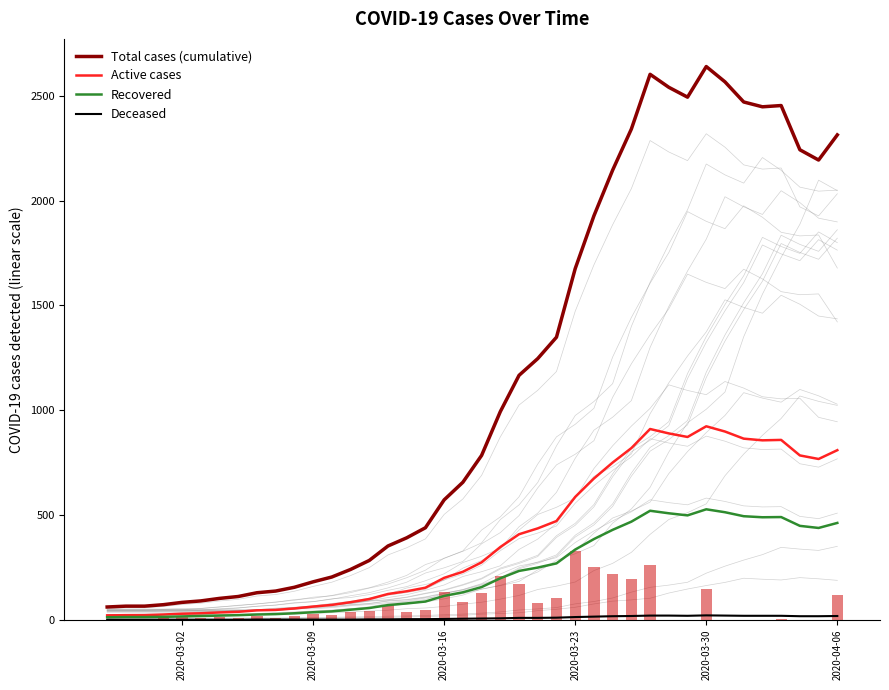

Reading left to right, extract all data points from this chart.

Total cases (cumulative): 61	65	65	72	83	90	102	111	129	137	155	181	204	240	283	352	391	439	572	656	784	993	1166	1246	1348	1675	1927	2145	2341	2602	2540	2493	2639	2566	2470	2447	2453	2242	2193	2313
Active cases: 21	22	22	25	29	31	35	38	45	47	54	63	71	84	99	123	136	153	200	229	274	347	408	436	471	586	674	750	819	910	889	872	923	898	864	856	858	784	767	809
Recovered: 12	13	13	14	16	18	20	22	25	27	31	36	40	48	56	70	78	87	114	131	156	198	233	249	269	335	385	429	468	520	508	498	527	513	494	489	490	448	438	462
Deceased: 0	0	0	0	0	0	0	0	1	1	1	1	1	1	2	2	3	3	4	5	6	7	9	9	10	13	15	17	18	20	20	19	21	20	19	19	19	17	17	18